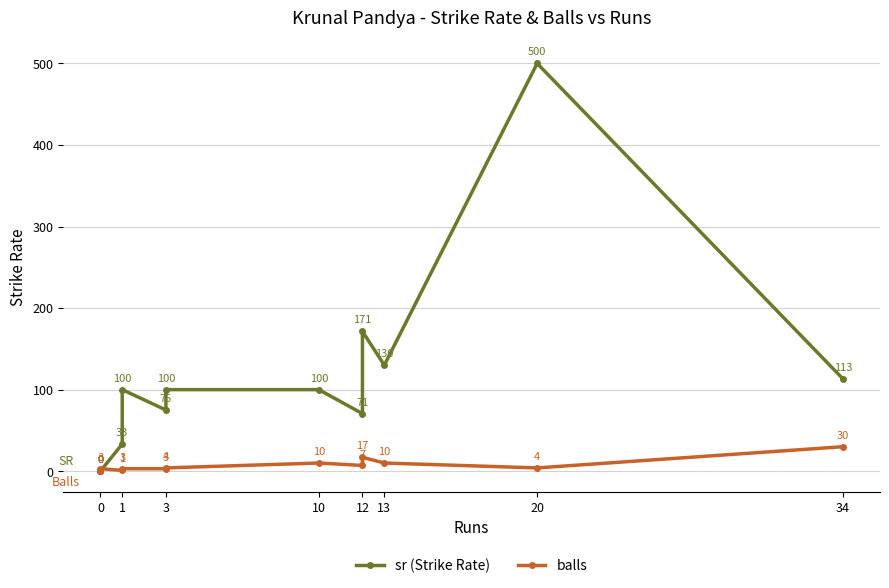

After their last crossing, which series has the higher values: balls or sr?

sr